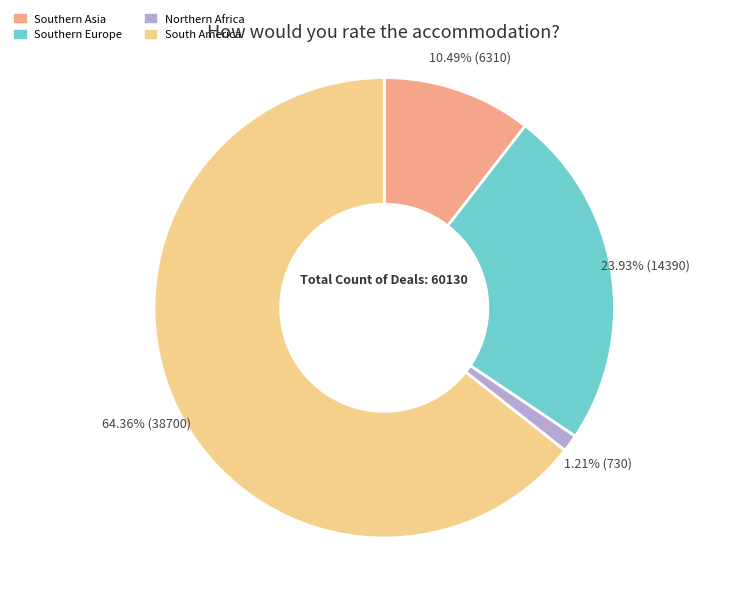

Is there a majority slice in this chart?

Yes